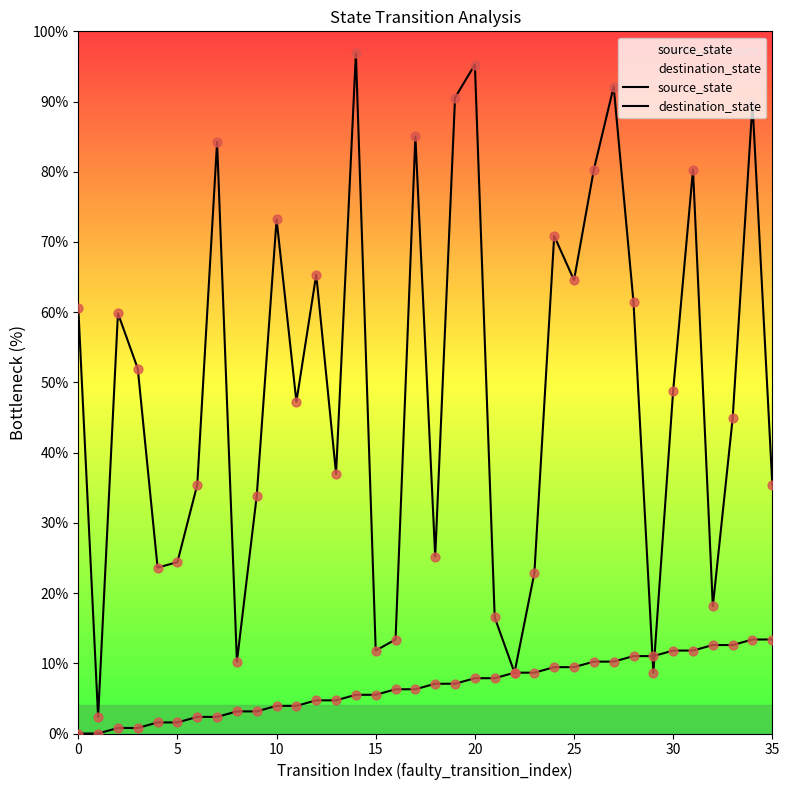

At which category is the sum across all series the highest?

20